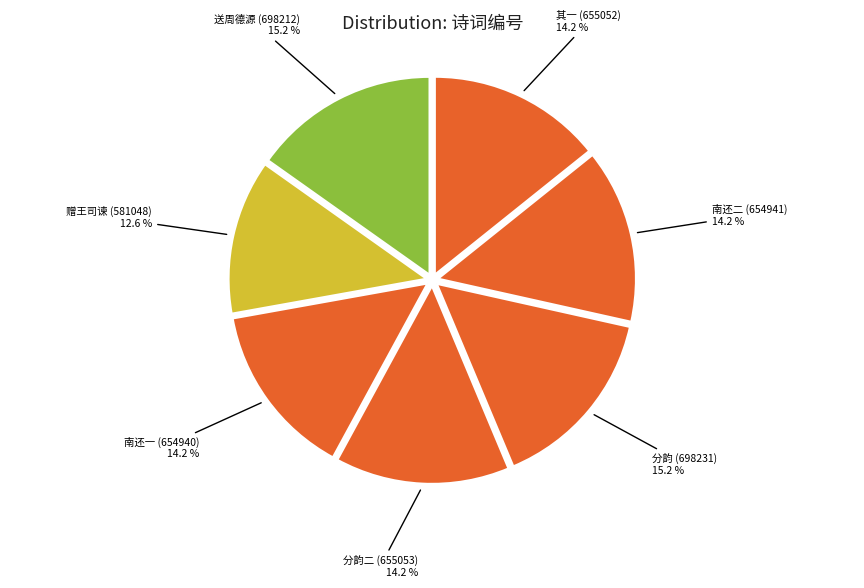

Approximately how many times larger is the value at 南还一 (654940) compared to 分韵二 (655053)?

1.0